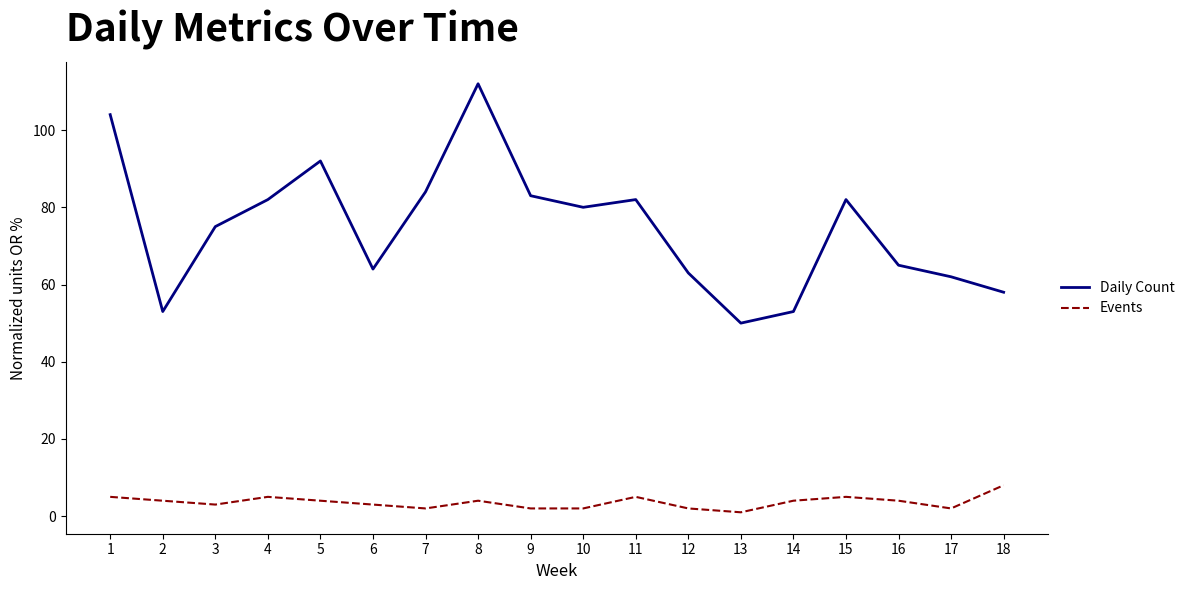

The value of Daily Count at 13 is 21. True or false?

False